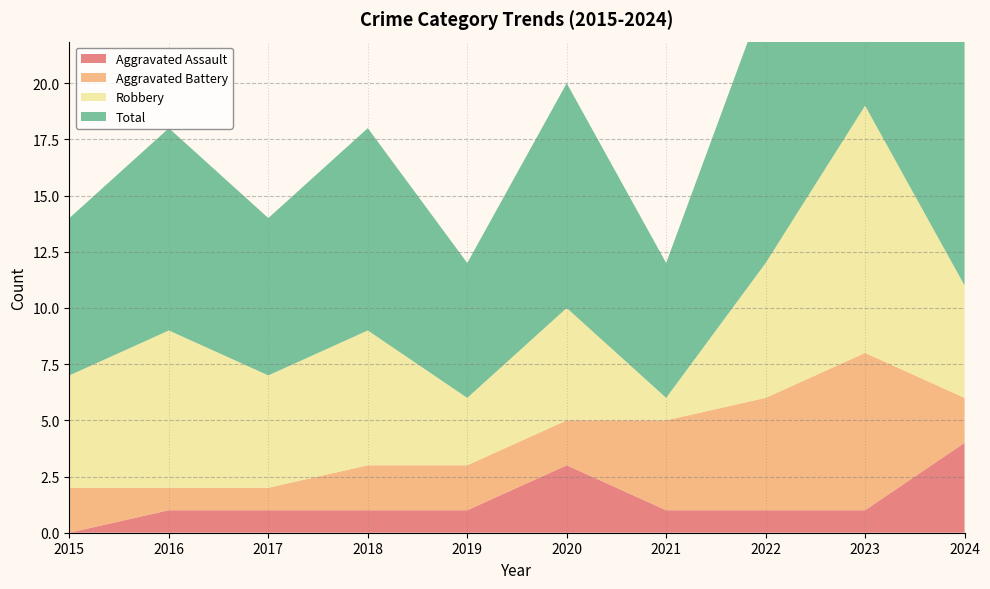

Reading right to left, list all the values displayed in this chart.

Aggravated Assault: 2024=4	2023=1	2022=1	2021=1	2020=3	2019=1	2018=1	2017=1	2016=1	2015=0
Aggravated Battery: 2024=2	2023=7	2022=5	2021=4	2020=2	2019=2	2018=2	2017=1	2016=1	2015=2
Robbery: 2024=5	2023=11	2022=6	2021=1	2020=5	2019=3	2018=6	2017=5	2016=7	2015=5
Total: 2024=12	2023=19	2022=12	2021=6	2020=10	2019=6	2018=9	2017=7	2016=9	2015=7